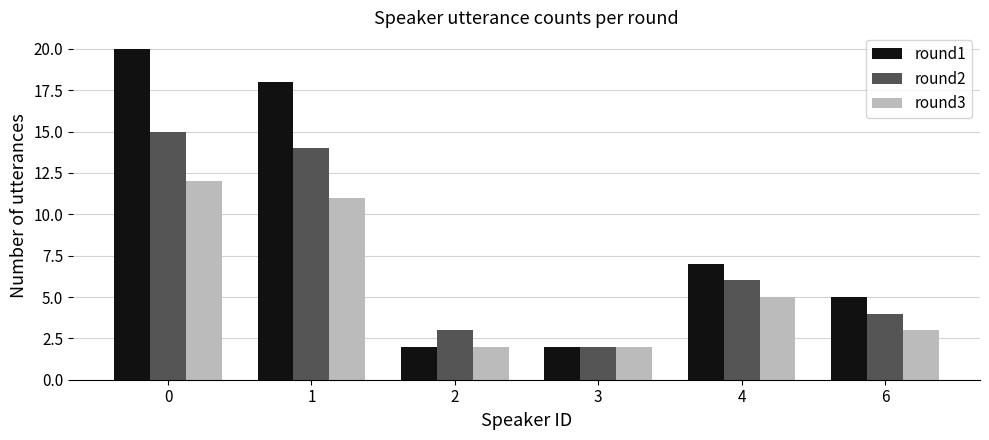

How many data points does each series have?

6